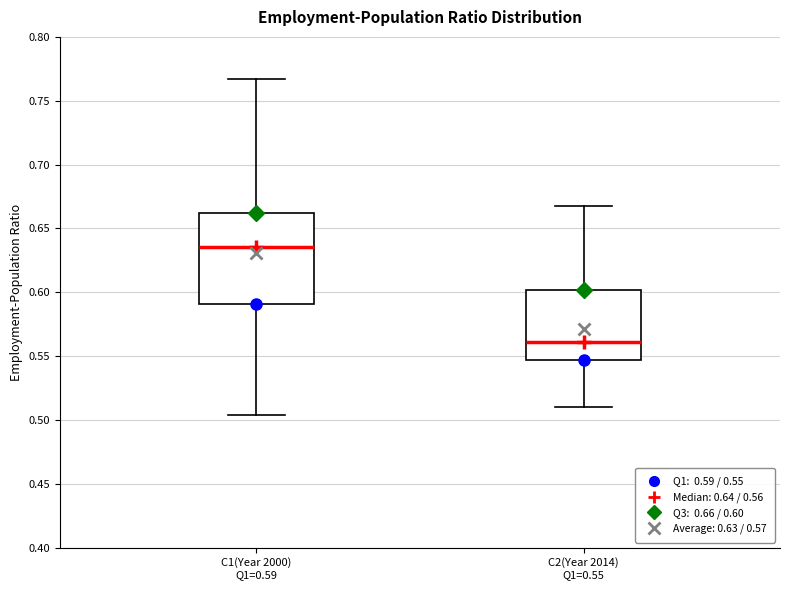

Where does the median line of the box for C2(Year 2014) Q1=0.55 sit on the y-axis? The values are not printed on the chart, so give them approximately, as read against the axis.

0.560